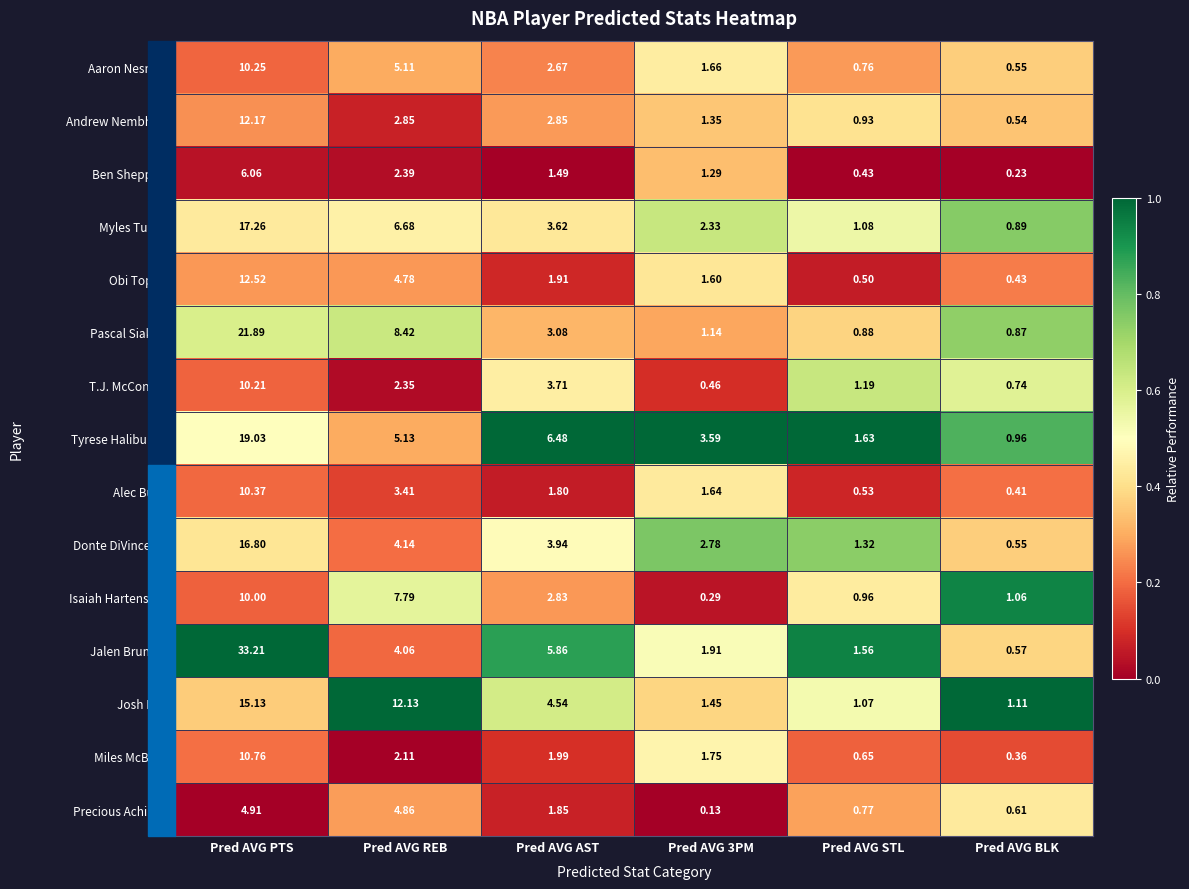

How many distinct data groups are displayed?

15